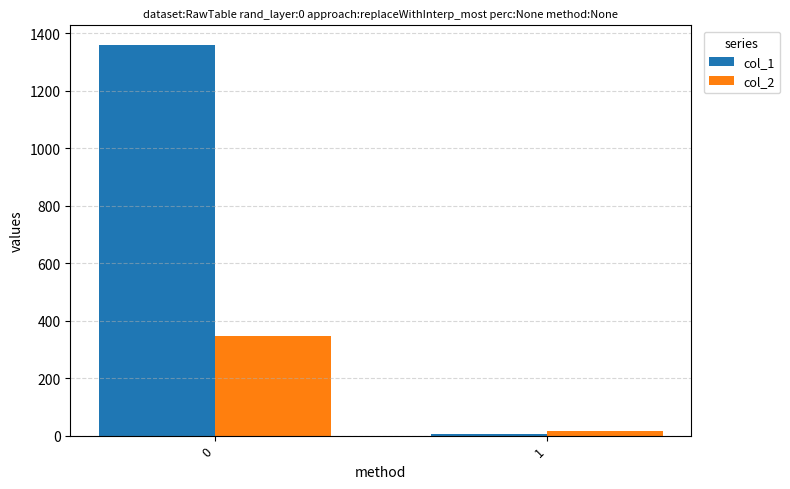

Reading left to right, transcribe all the data shown in this chart.

col_1: 0=1359	1=6
col_2: 0=347	1=15